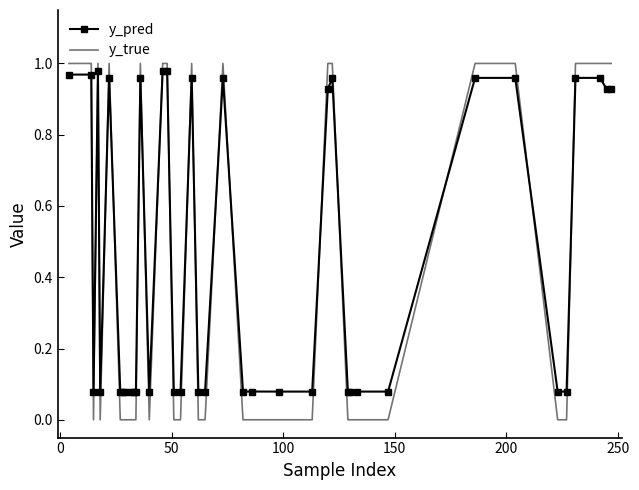

Which series has the largest range (max minus min)?

y_true